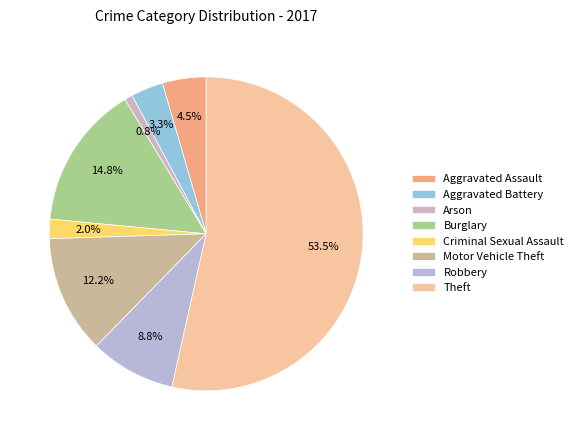

To the nearest percent, what is the average slice percentage?

12%